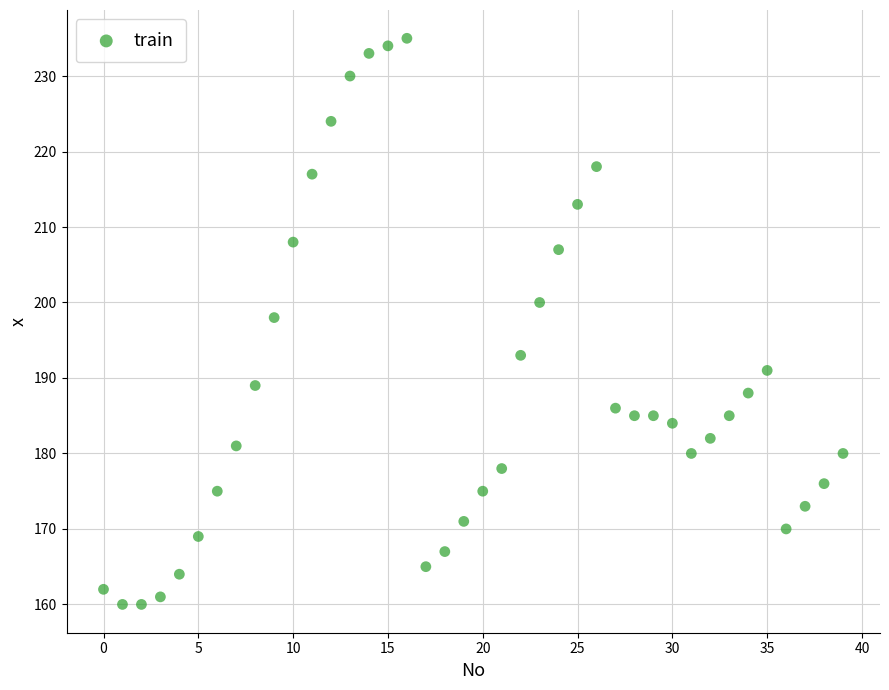

What Y value in the scatter plot is closest to 197?

198